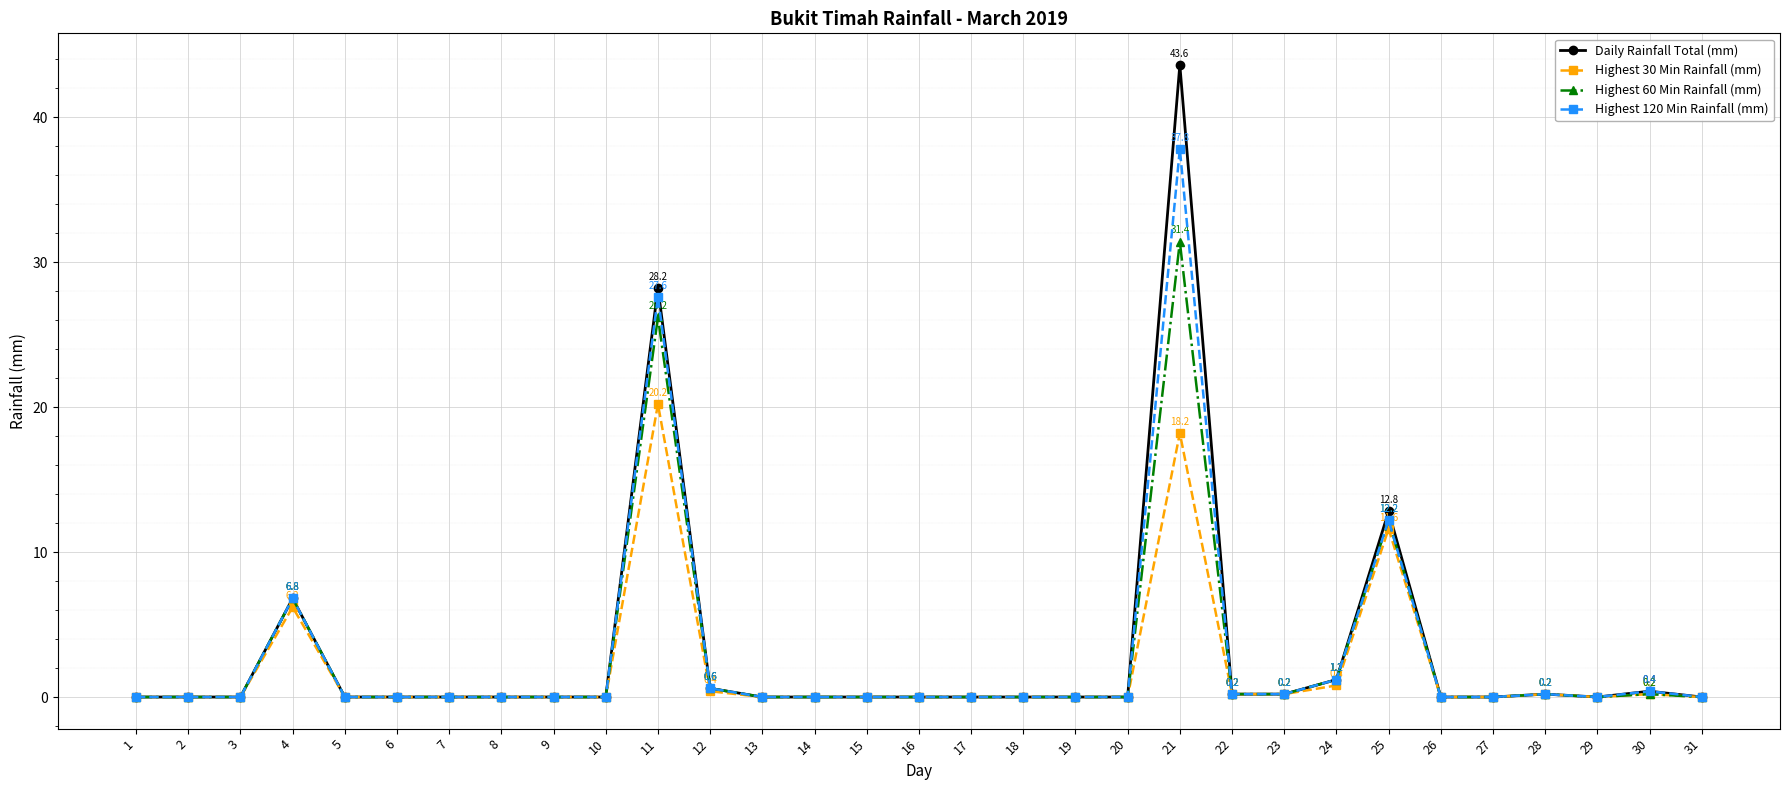

What is the value of the Highest 60 Min Rainfall (mm) point at the 28th from the left?

0.2